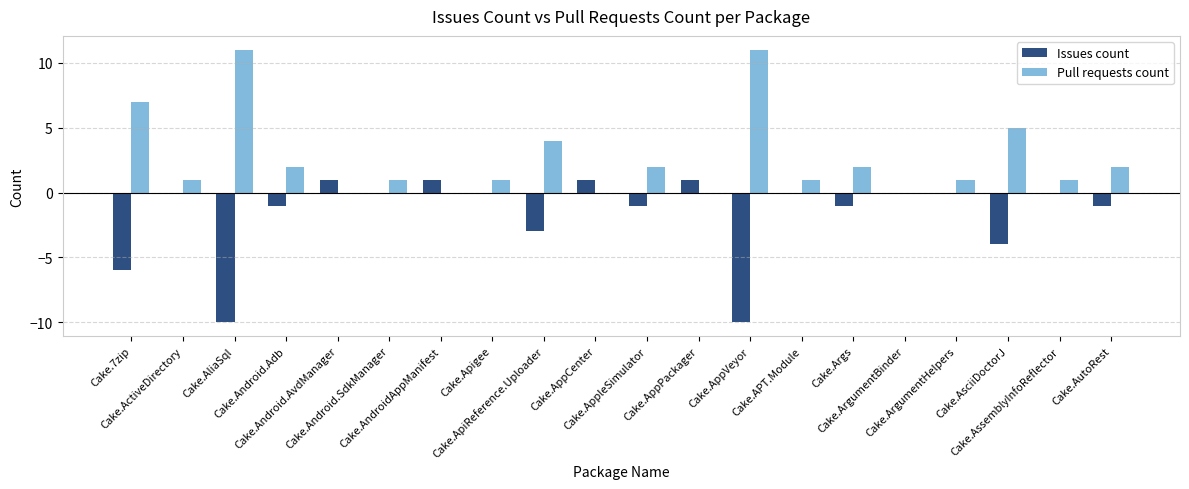

Which series has the largest total across all categories?

Pull requests count